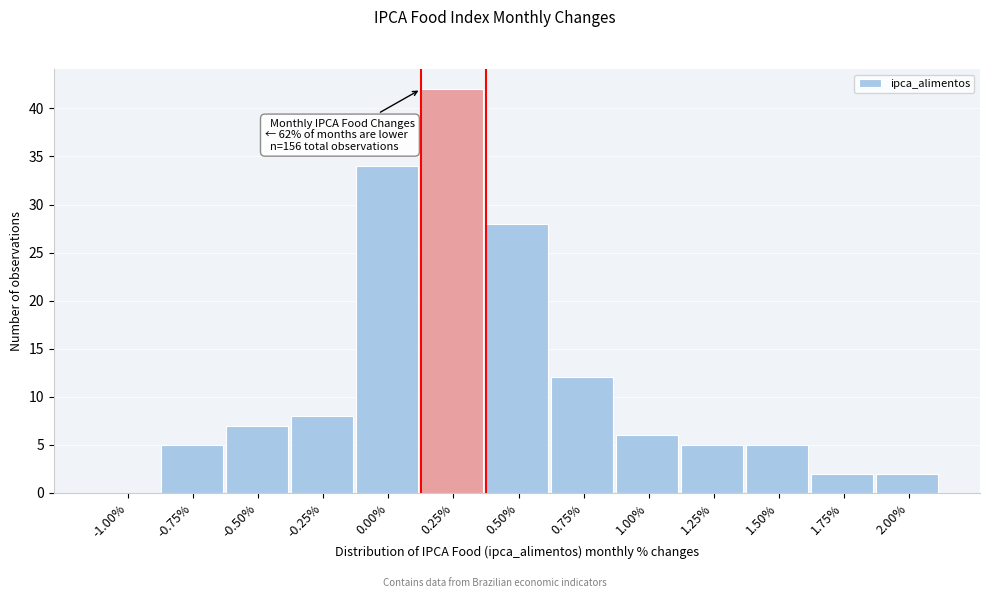

What is the change in value from 0.25% to 1.25%?

-37